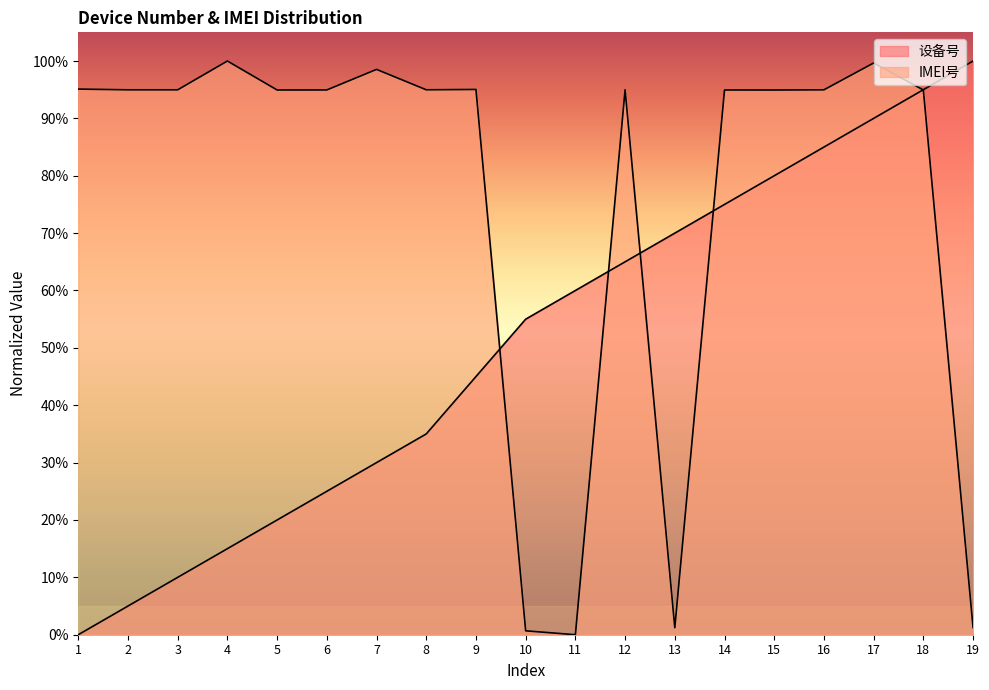

How many lines are shown in the chart?

2